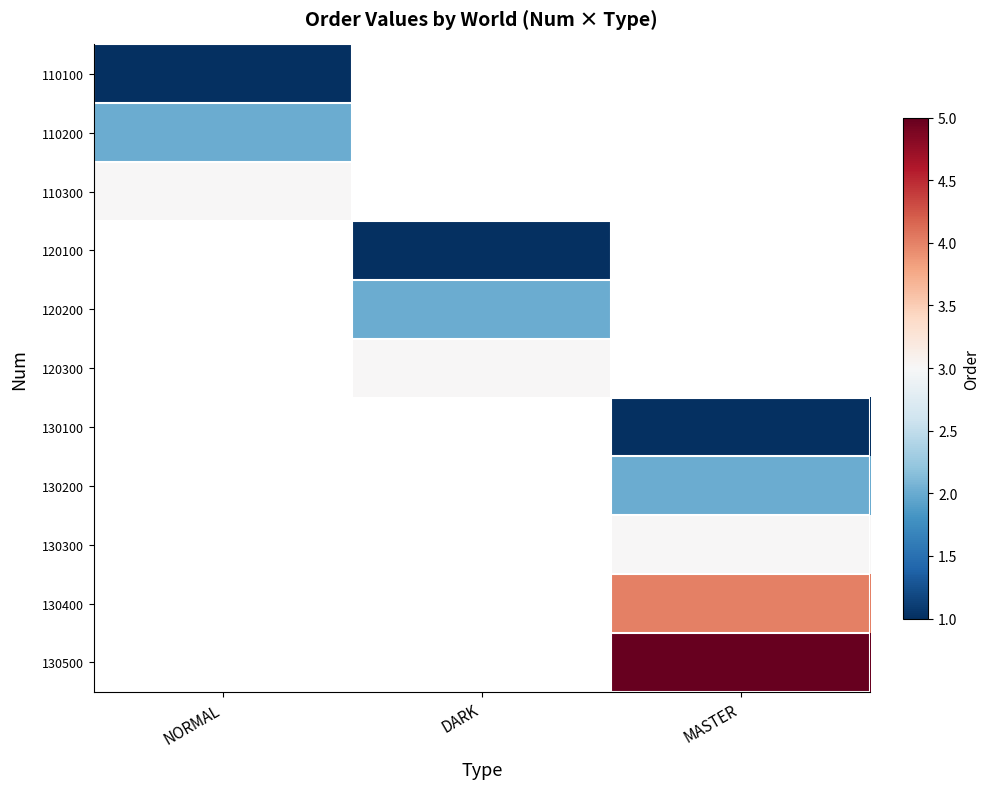

Which category has the highest value across all series?

MASTER